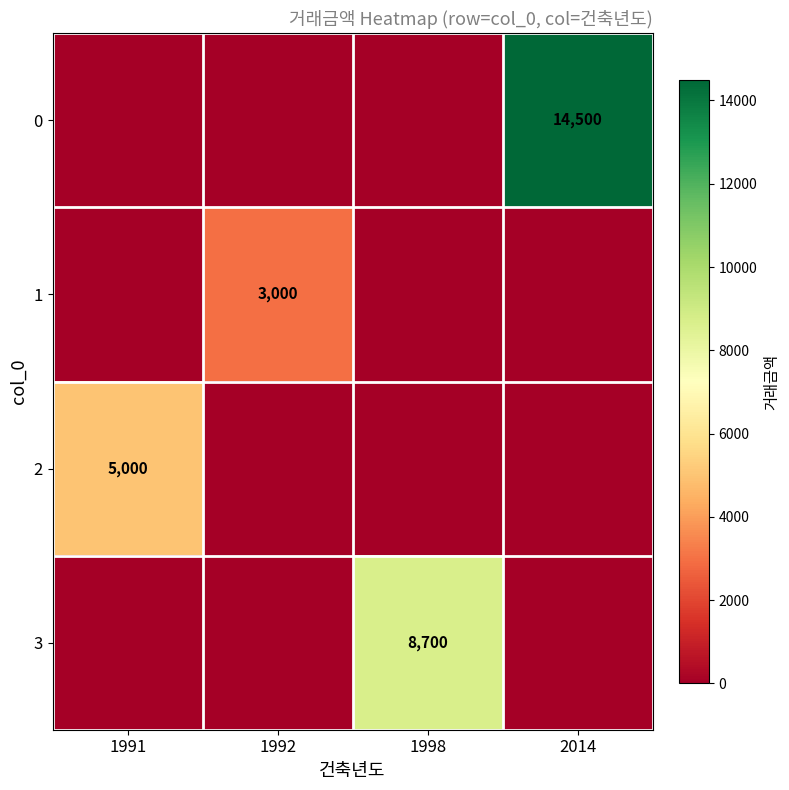

Which label corresponds to the largest value in the chart?

2014